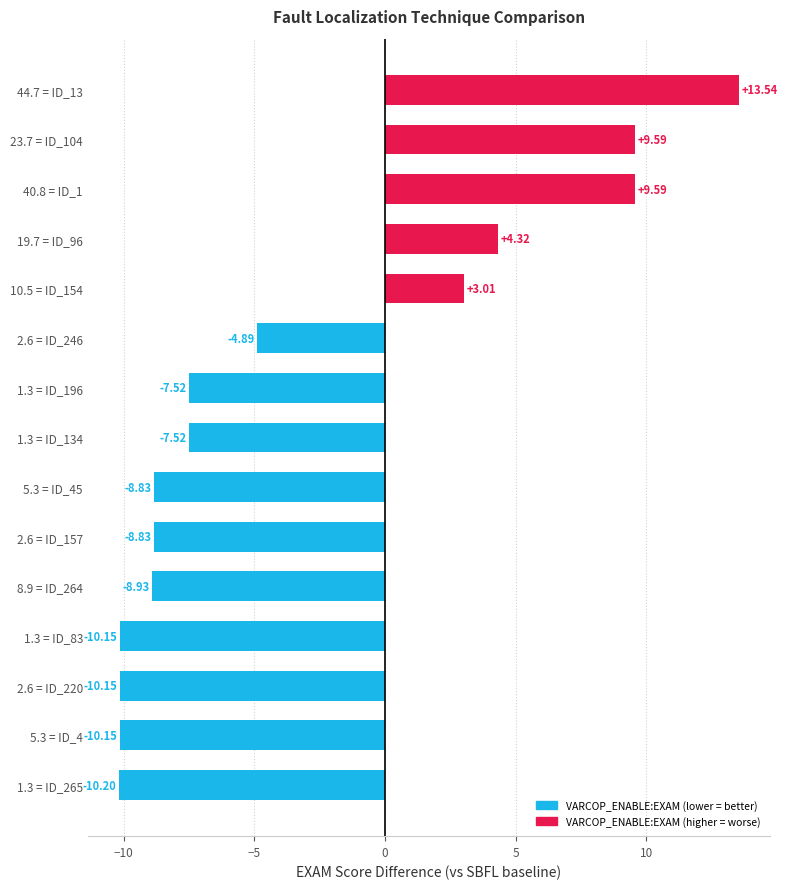

How many positive values are there?

5